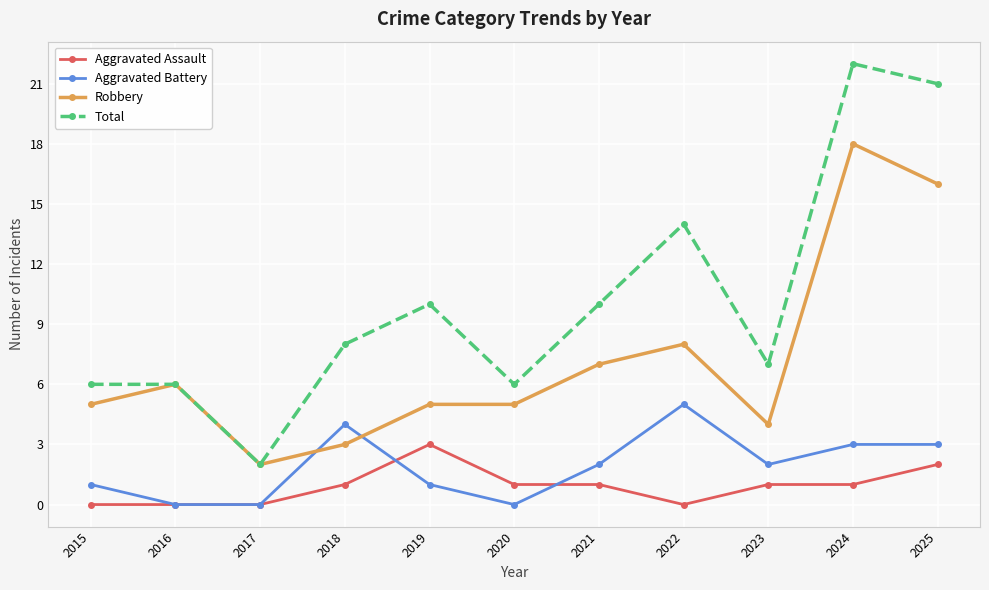

At which label is Robbery closest to 10?

2022